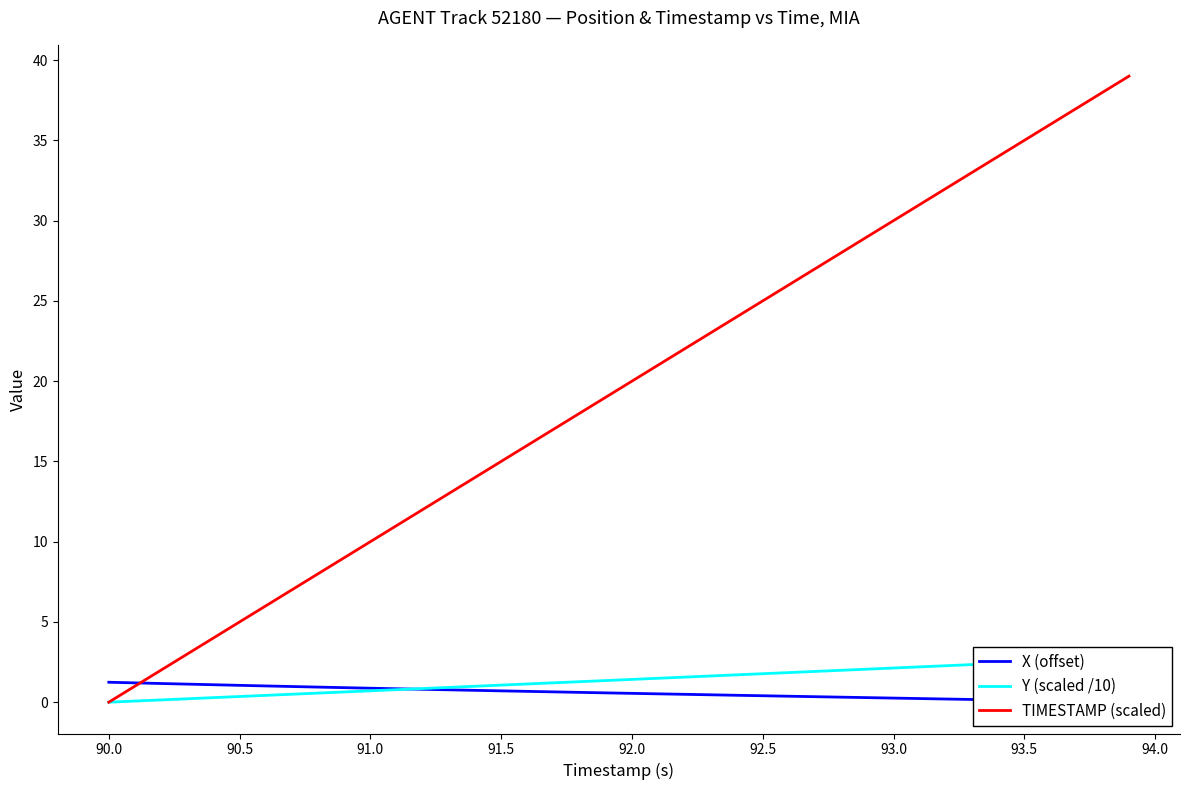

How many categories are shown in the chart?

40